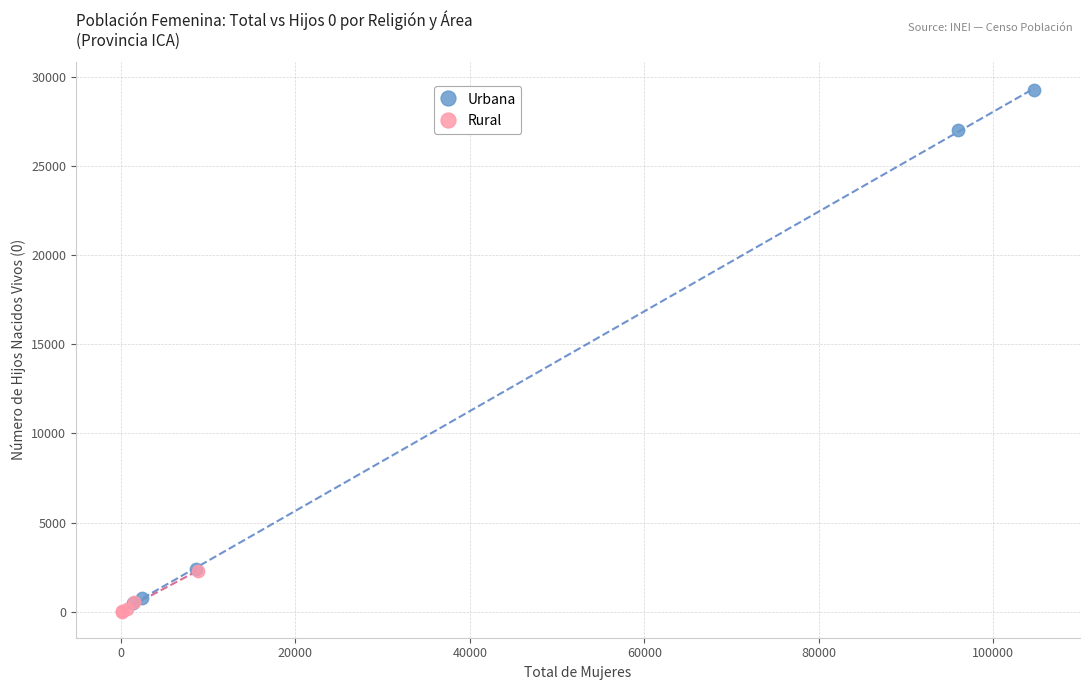

What are all the series names shown in the legend?

Urbana, Rural